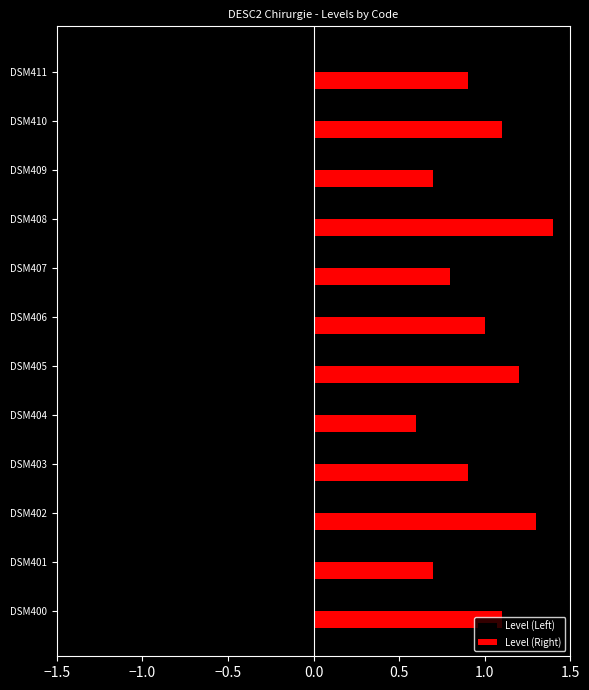

The value of Level (Right) at DSM409 is 1.0. True or false?

False